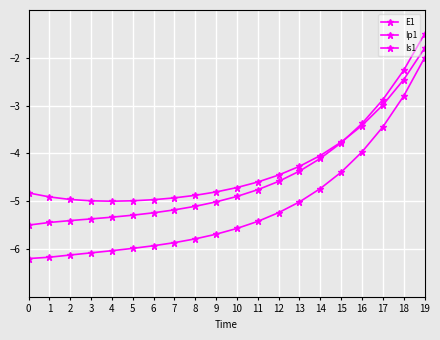

At 4, list the series in order from largest to smallest.

Is1, E1, Ip1